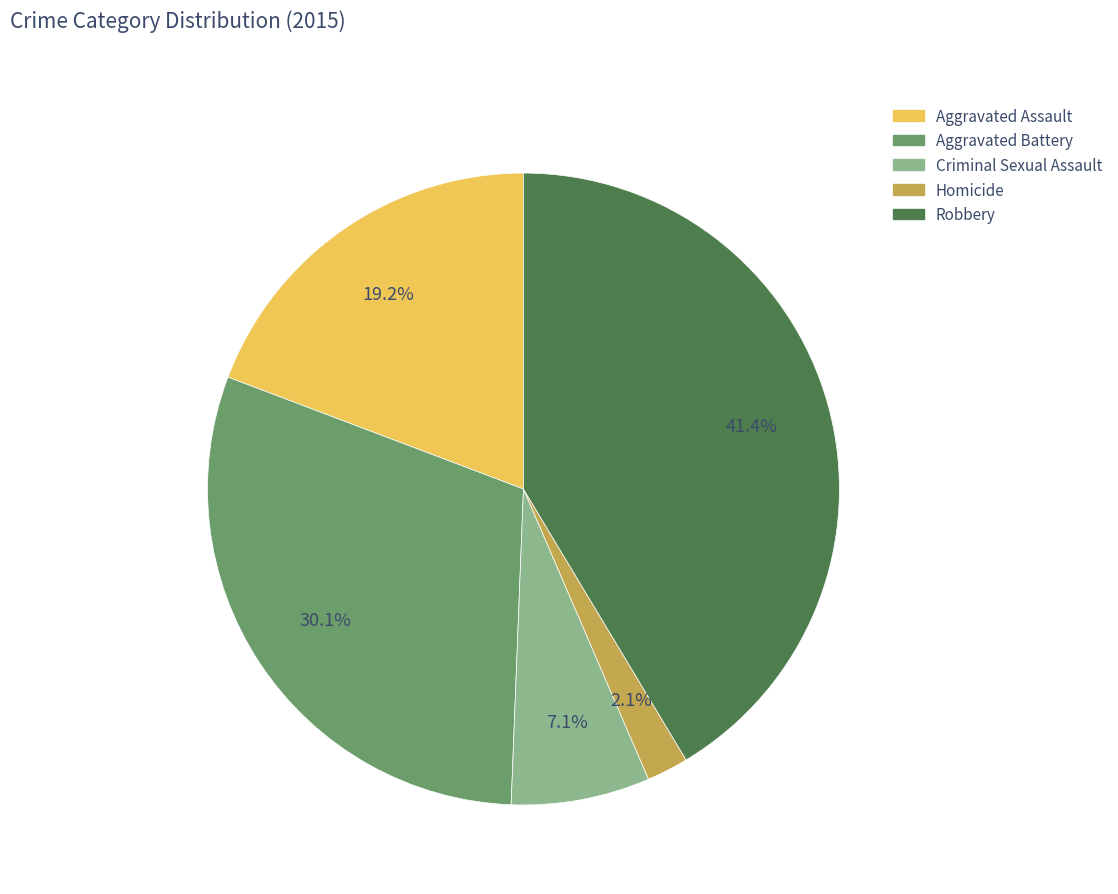

Does Criminal Sexual Assault represent more than half of the total?

No